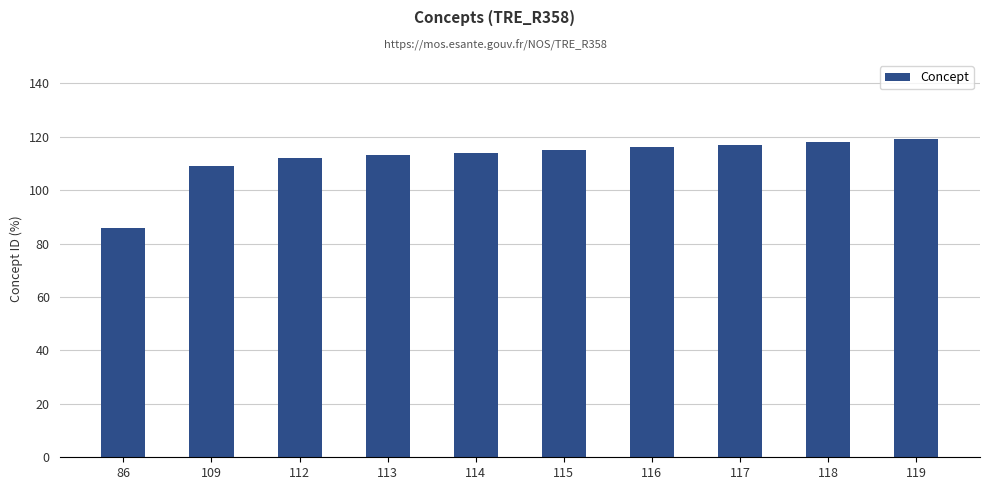

True or false: the data shows 195 at 109.

False